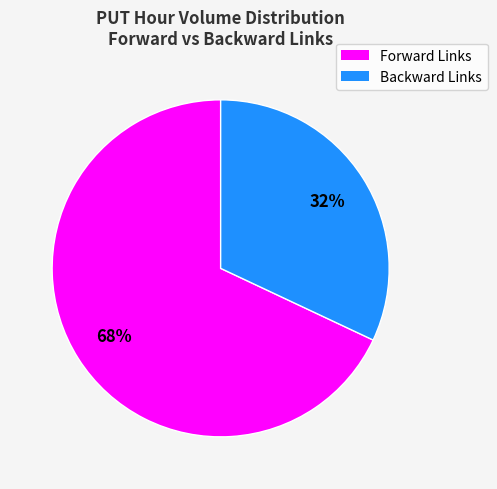

To the nearest percent, what is the difference between the largest and smallest slice percentages?

36%